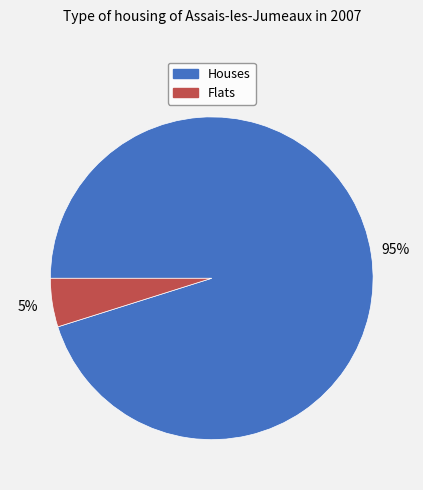

Which category accounts for the majority?

Houses